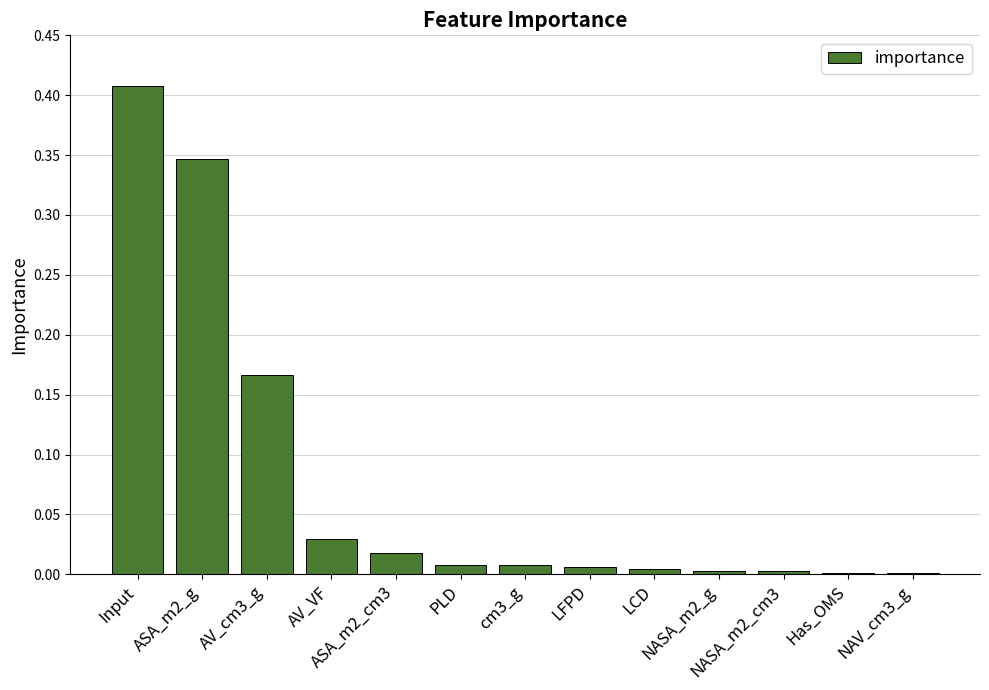

The value at AV_cm3_g is 0.2. True or false?

True